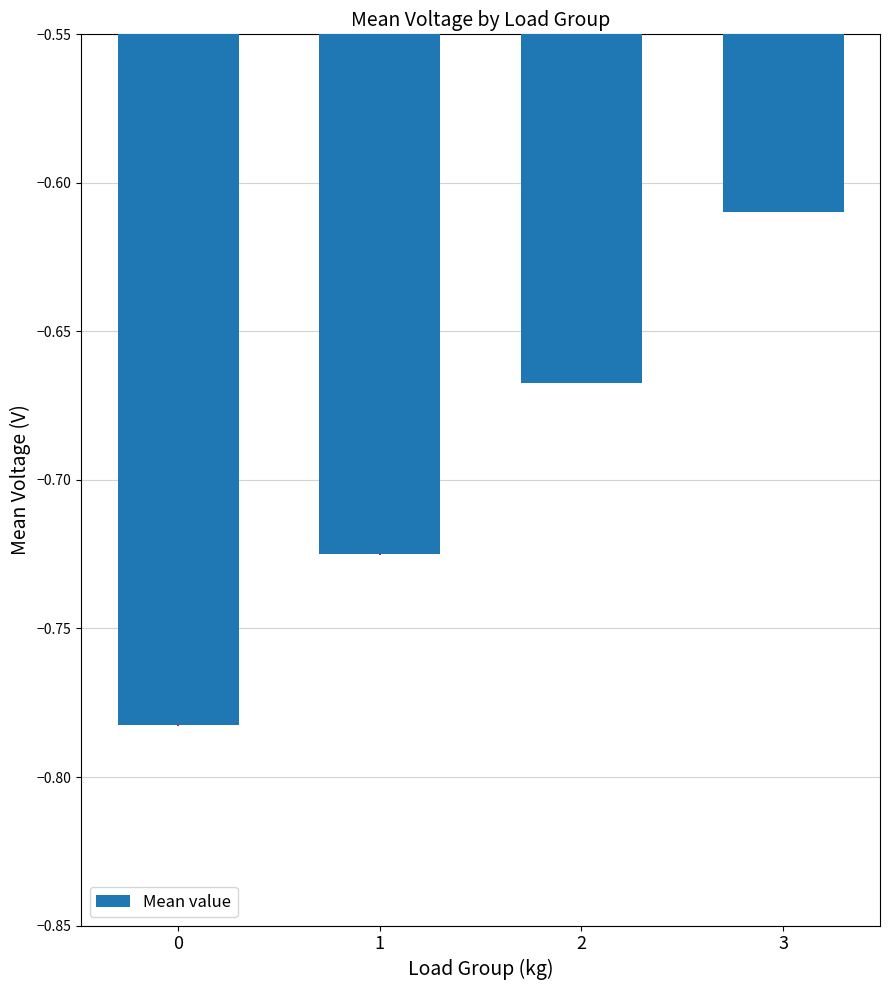

Between 3 and 0, which is larger?

3